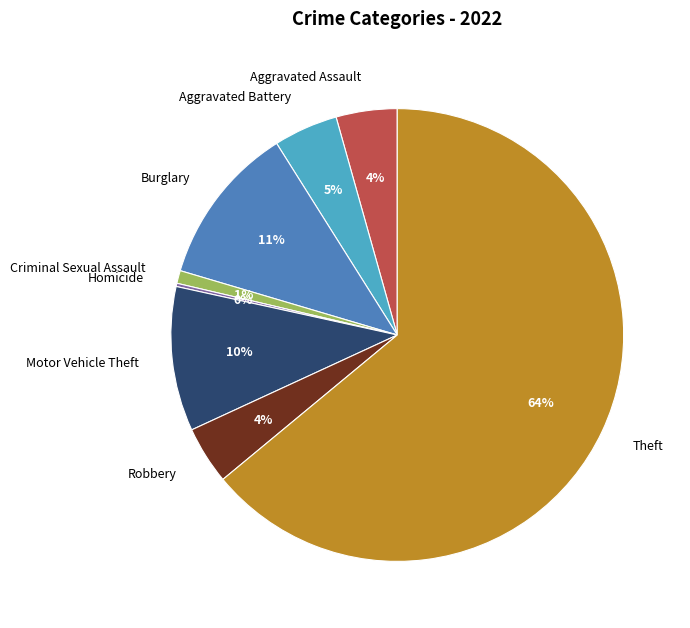

To the nearest percent, what is the average slice percentage?

12%